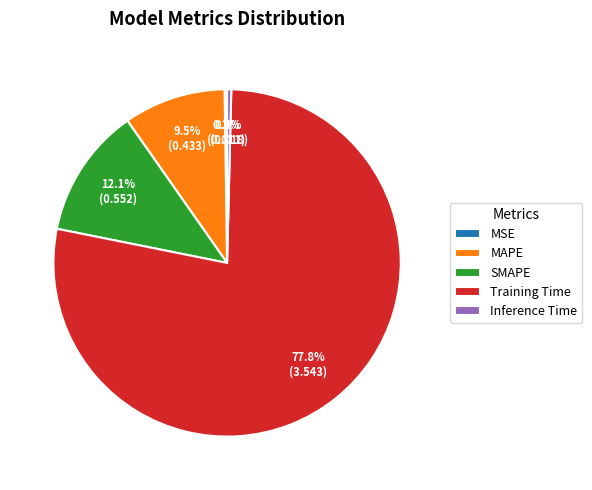

Which category has the biggest portion of the pie?

Training Time